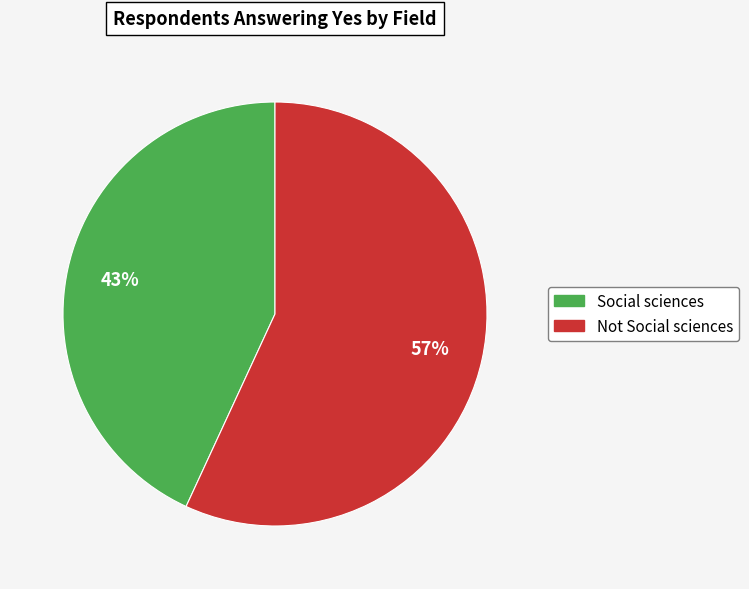

What is the smallest slice in the pie chart?

Social sciences